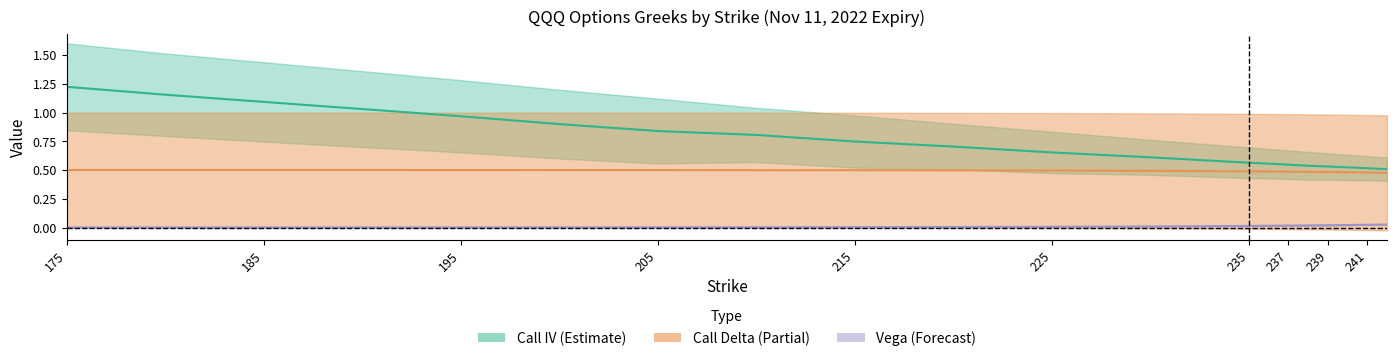

What is the difference between the maximum and minimum values in the call_iv series?

0.7